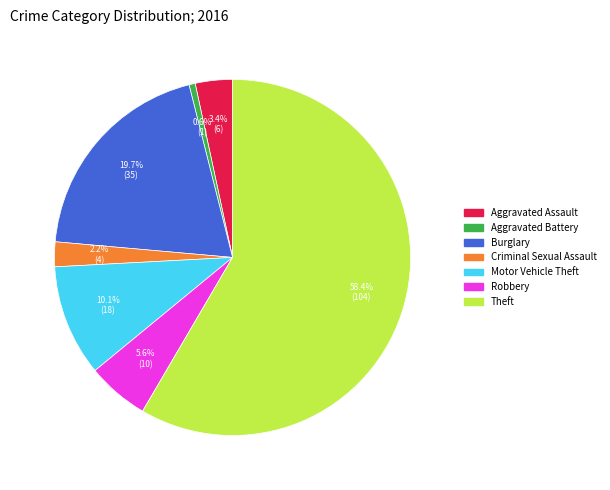

To the nearest percent, what is the average slice percentage?

14%